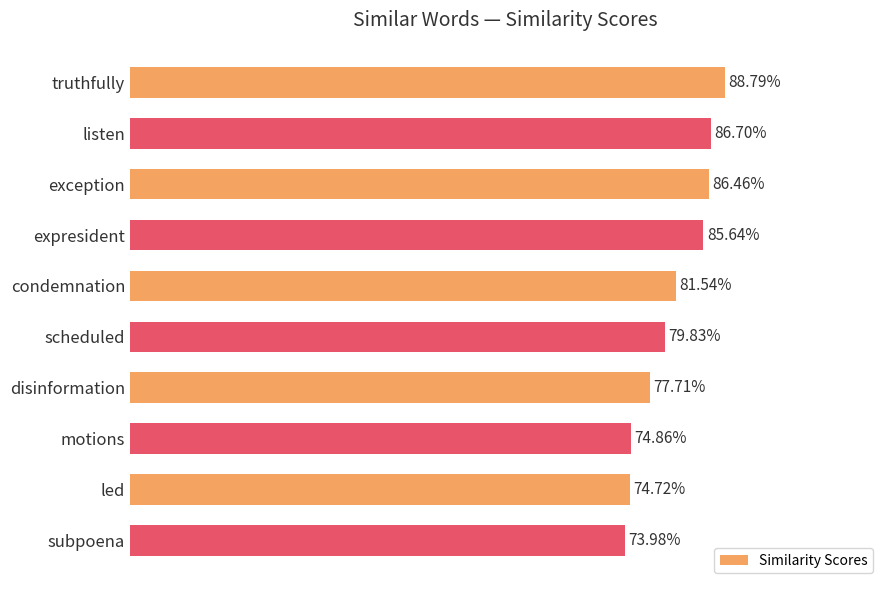

Does the chart contain any negative values?

No